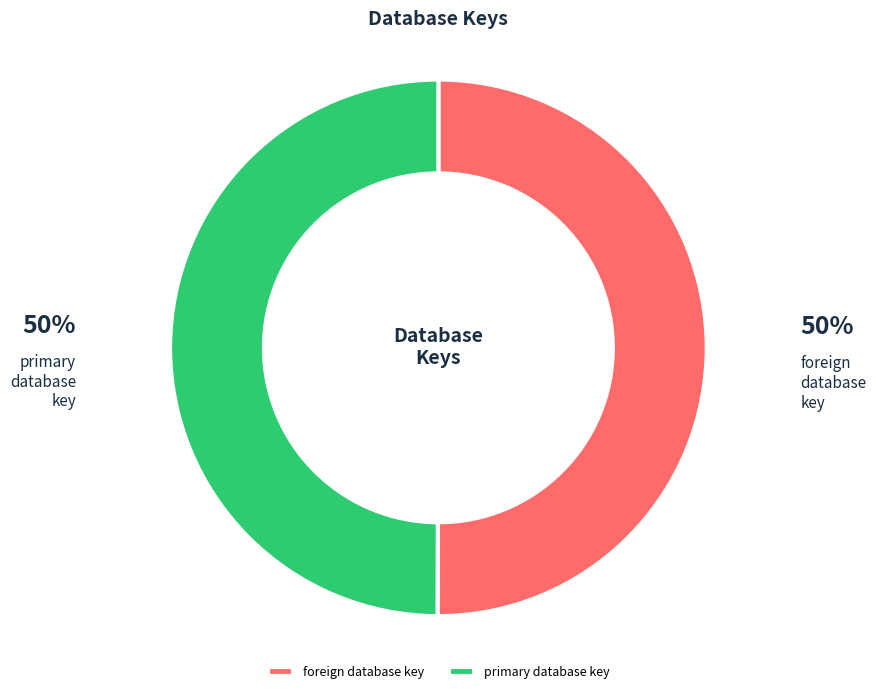

What is the ratio of the value at primary database key to the value at foreign database key?

1.0